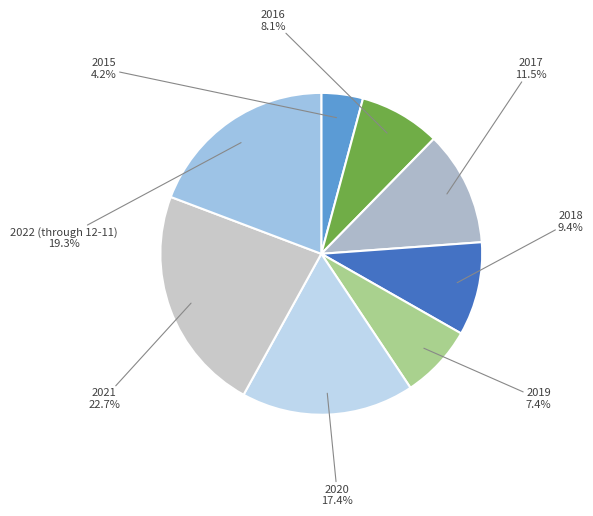

To the nearest percent, what is the combined percentage of 2018 and 2020?

27%